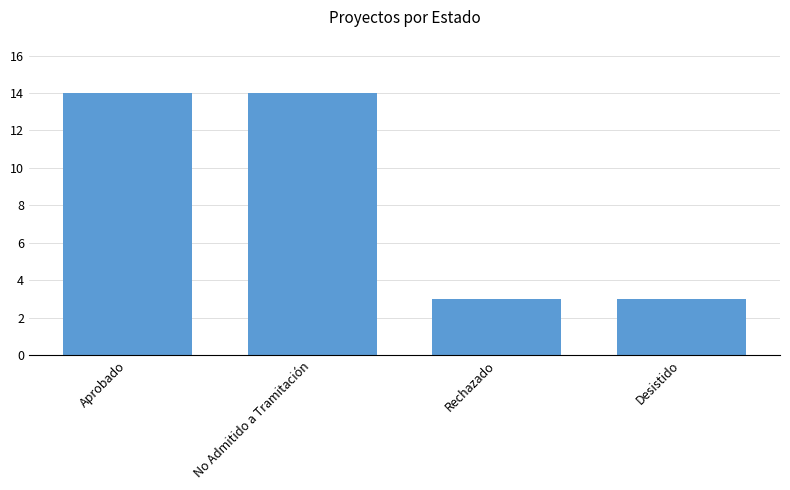

What is the difference between the maximum and minimum values?

11